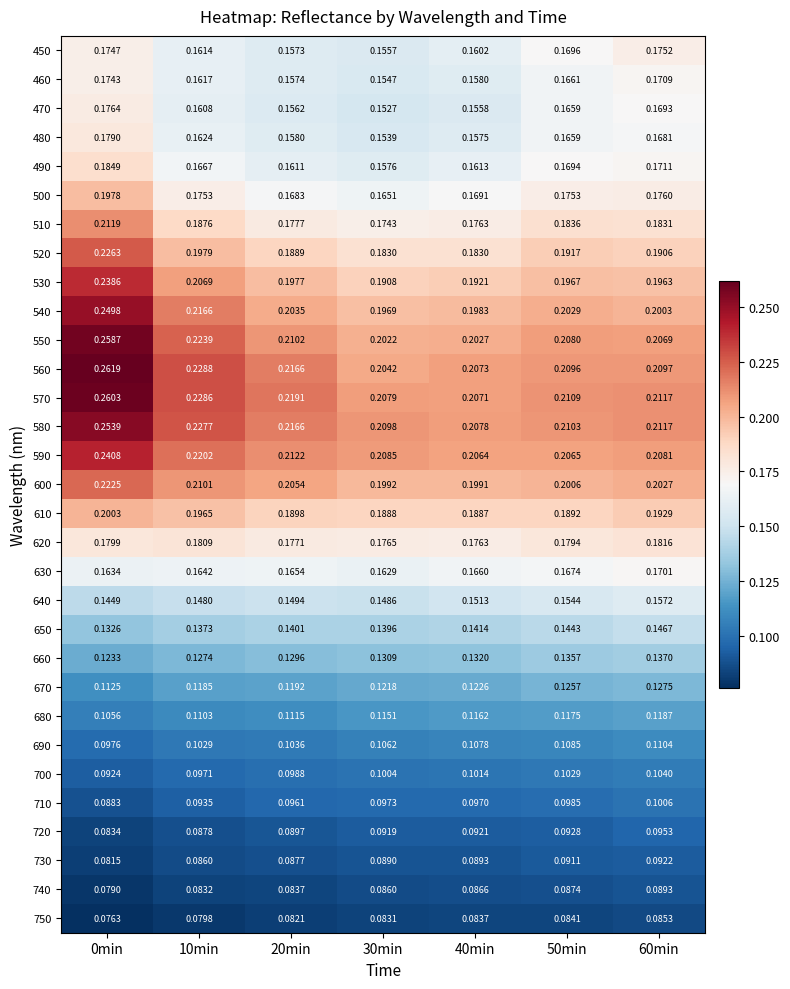

Is the value of 730 at 0min greater than the value of 600 at 0min?

No